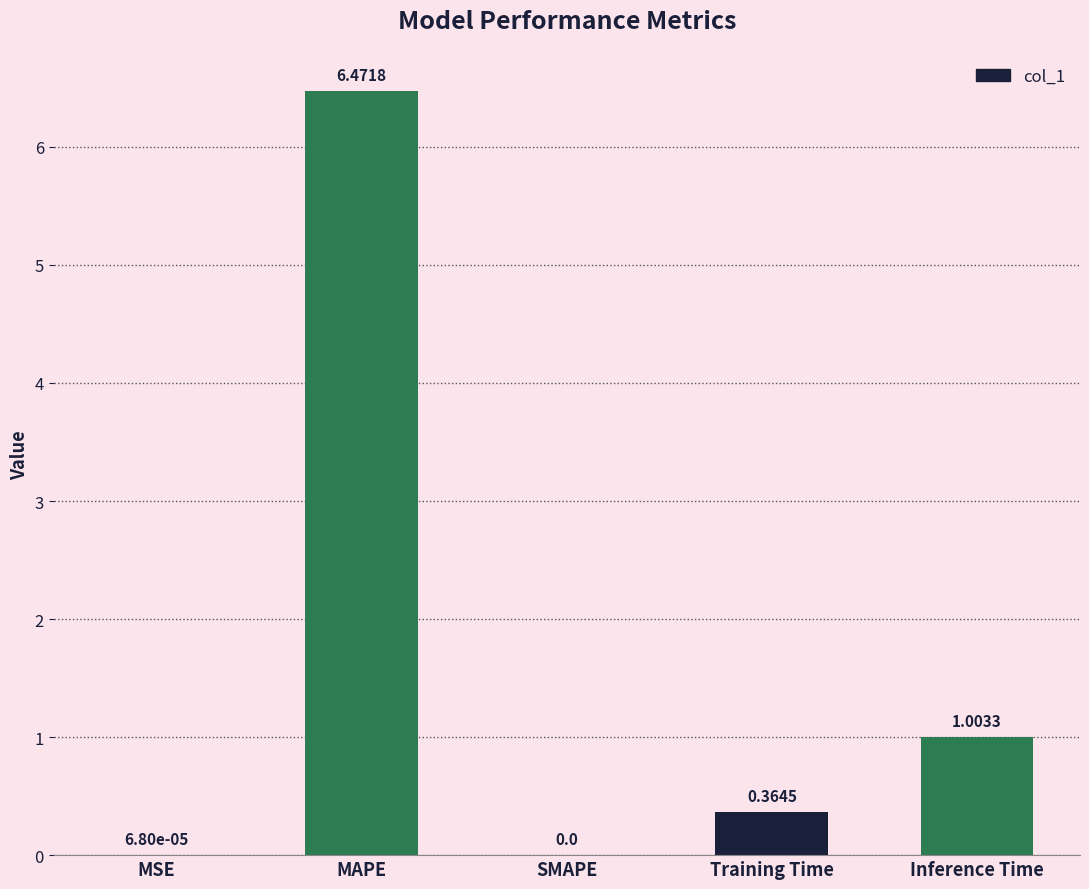

Which category has the highest value across all series?

MAPE